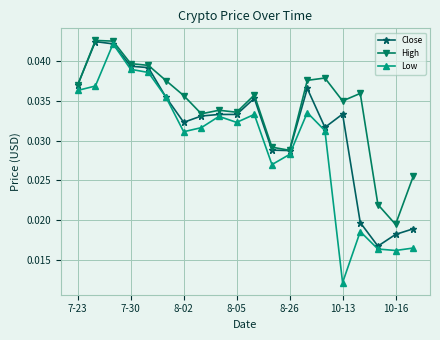

Which series has the widest spread of values?

Low